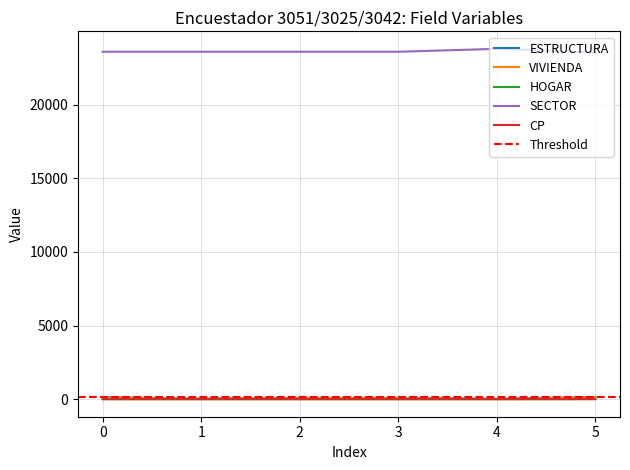

How many lines are shown in the chart?

5